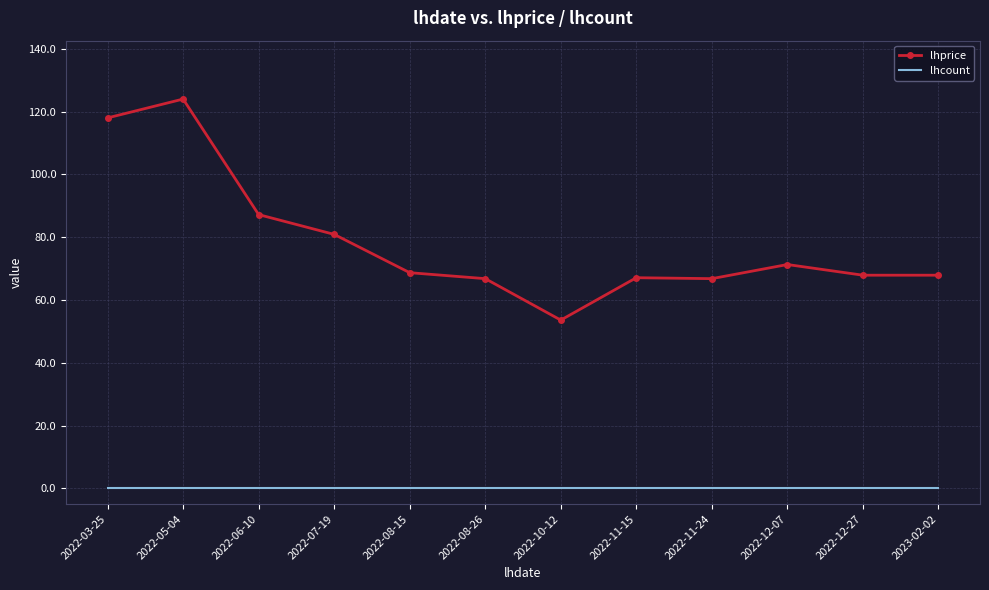

Rank the series at 2022-10-12 from highest to lowest value.

lhprice, lhcount